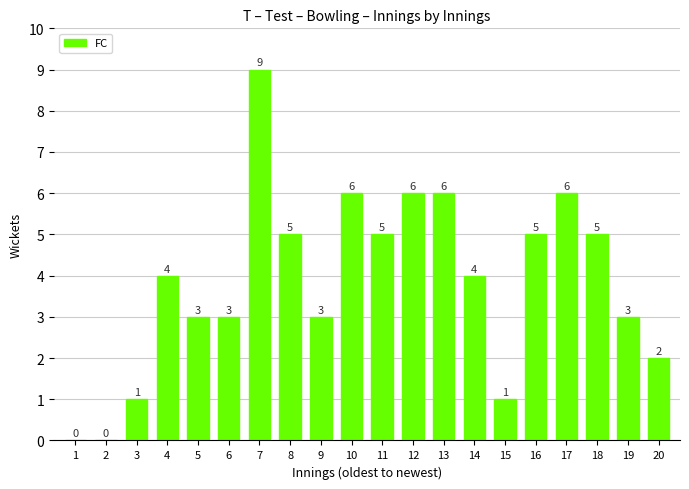

Which label corresponds to the largest value in the chart?

7